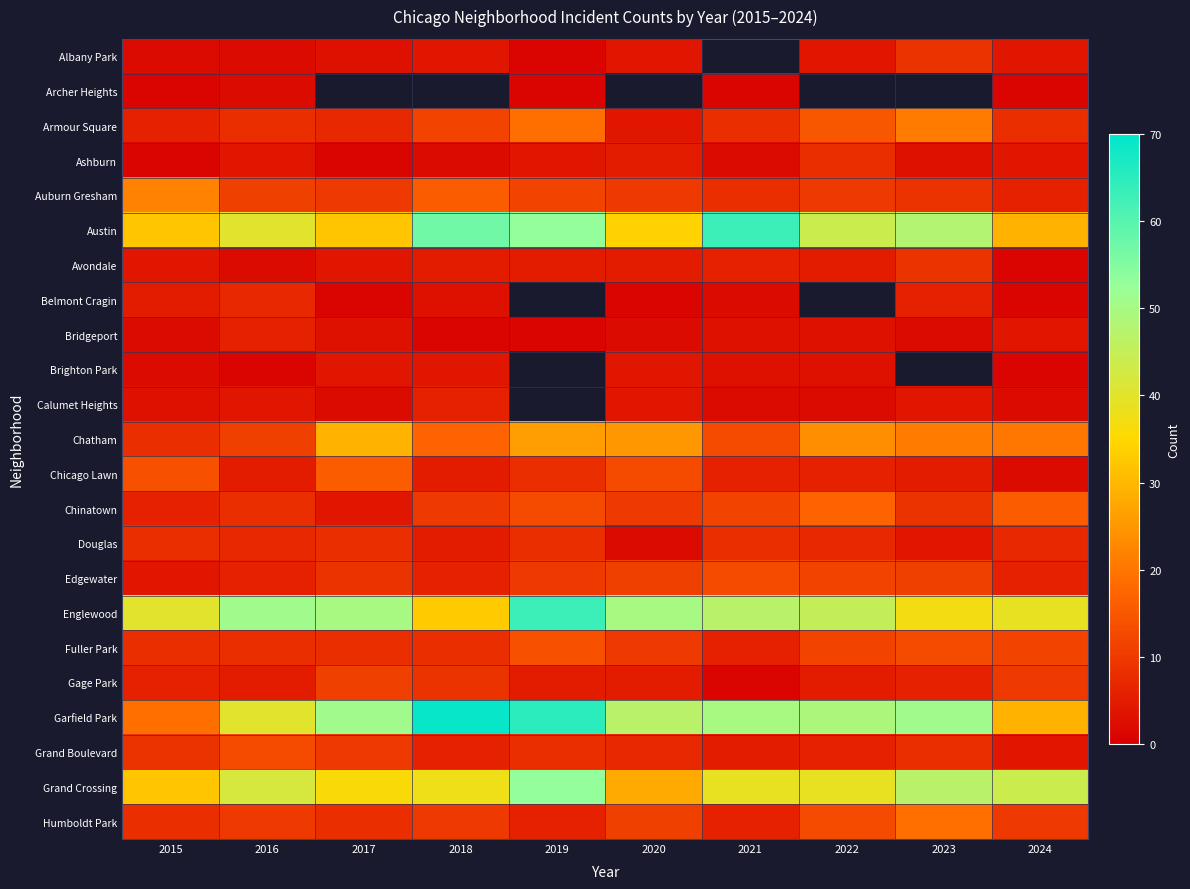

What is the difference between the highest and lowest values at 2024?

43.0